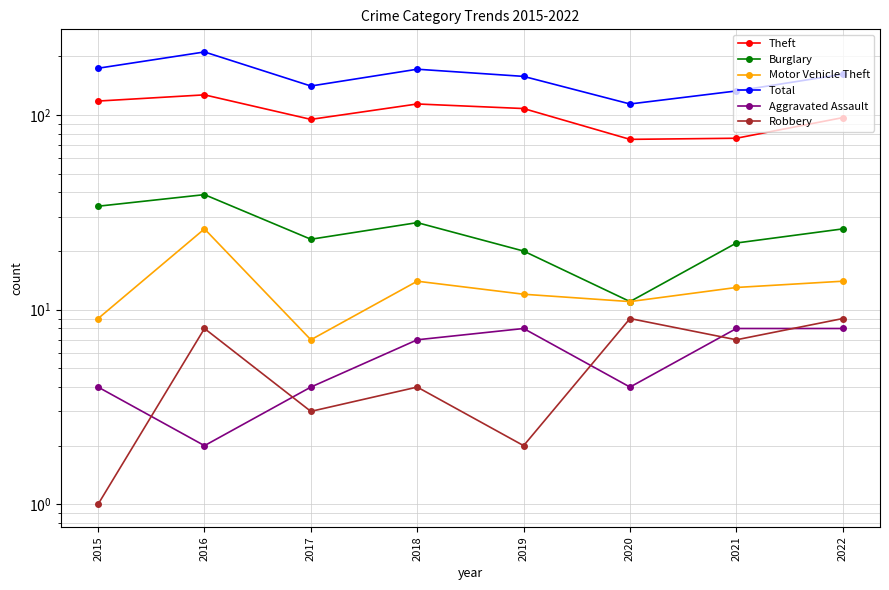

Is it true that Robbery equals 7 at 2021?

True